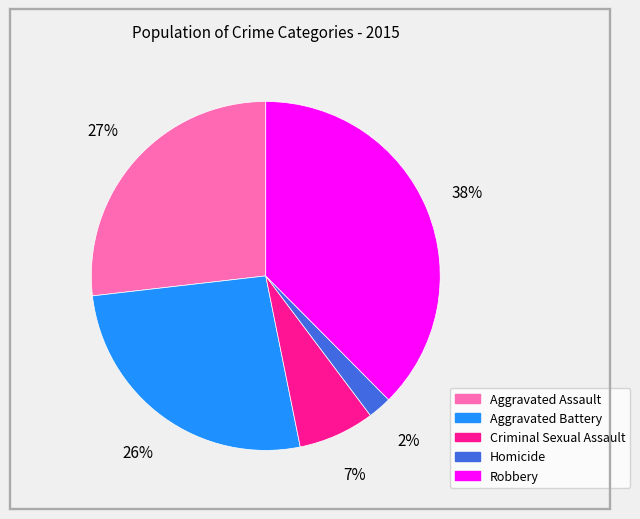

Which category has the smallest portion of the pie?

Homicide